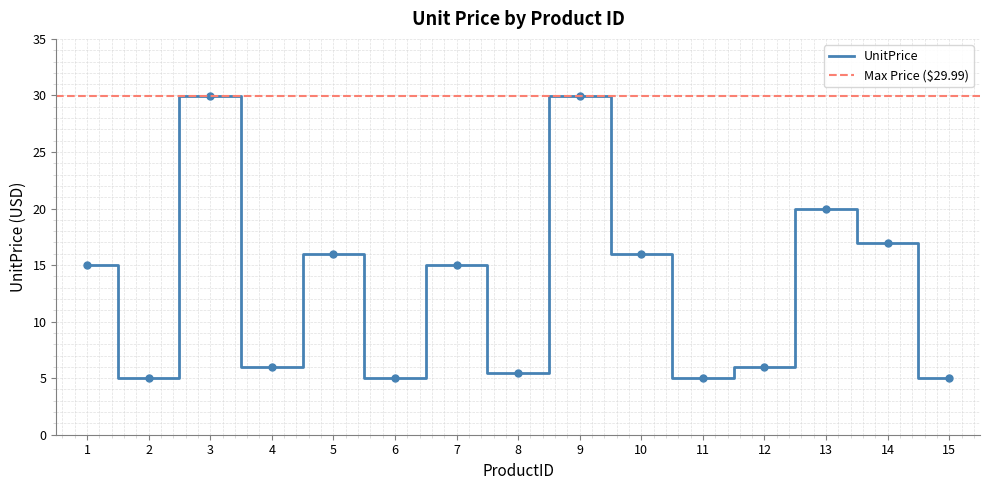

List the labels in order of value, largest first.

3, 9, 13, 14, 5, 10, 1, 7, 4, 12, 8, 2, 6, 11, 15